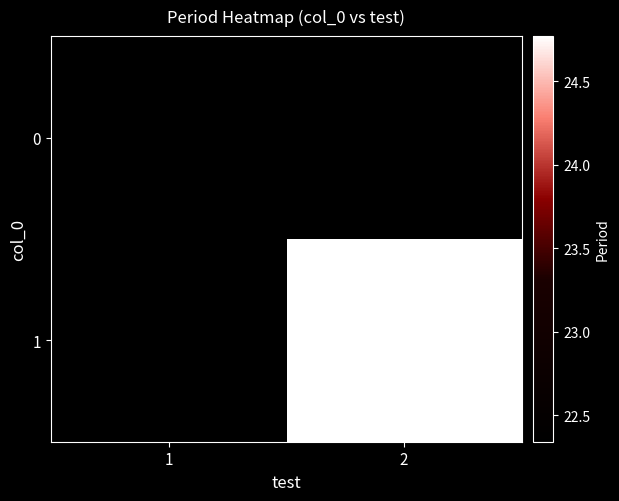

The 1 series shows 41.7 at 2. True or false?

False